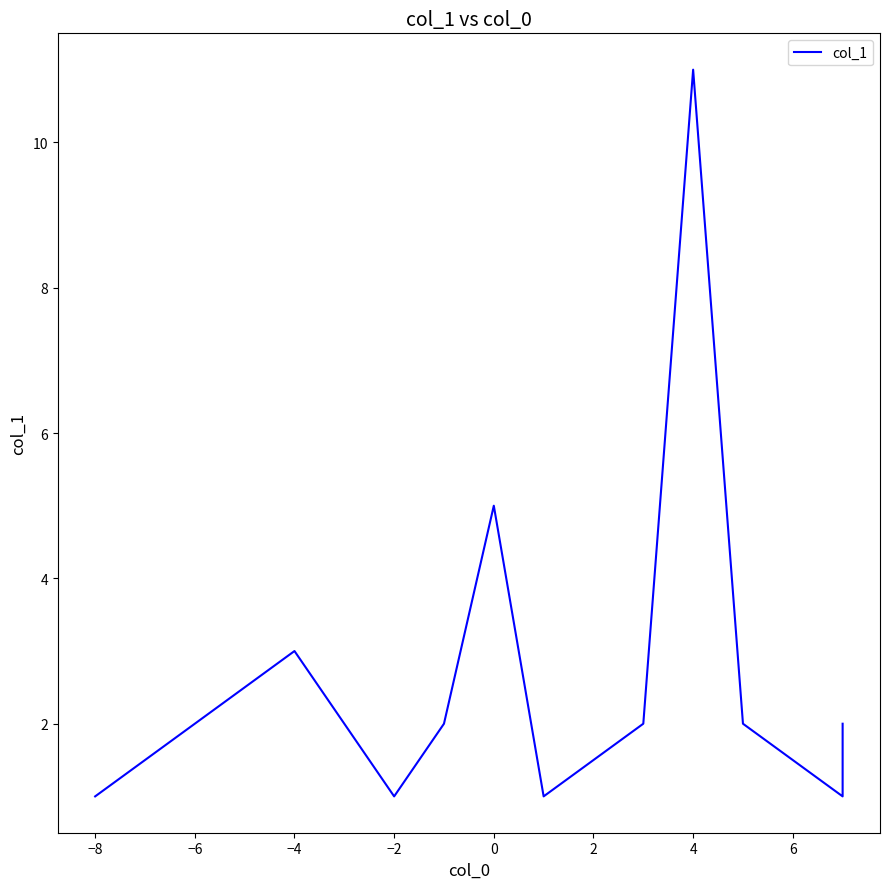

How many data points are less than 2?

4